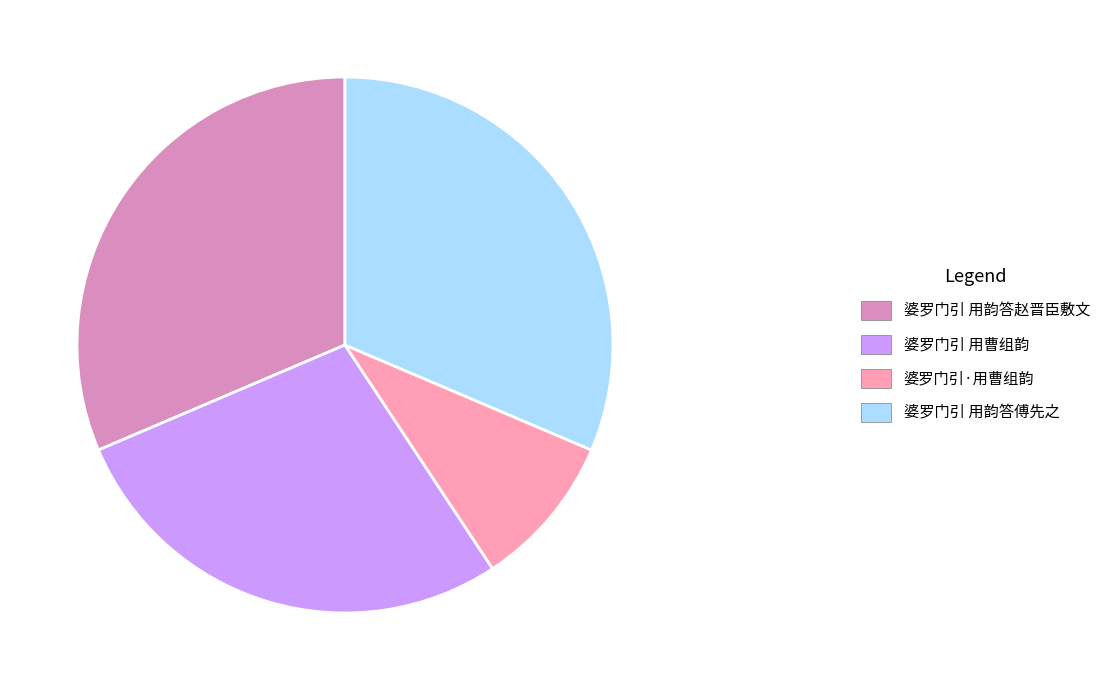

Which slice is the smallest?

婆罗门引·用曹组韵